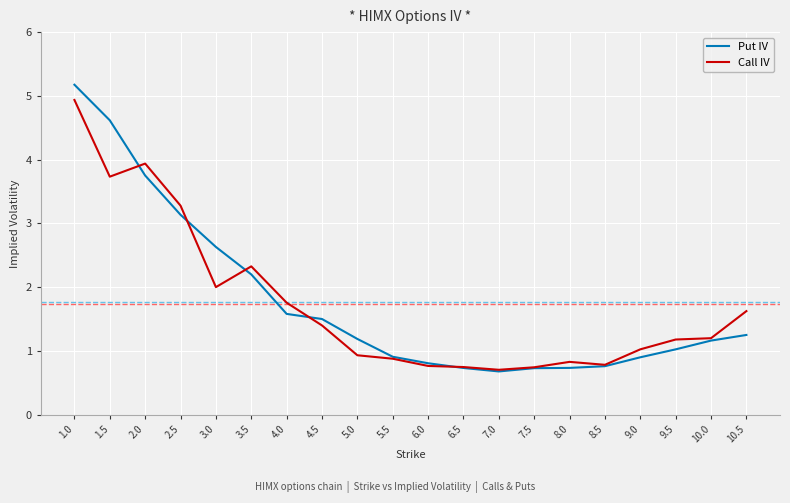

What is the sum of all Call IV values?

34.8